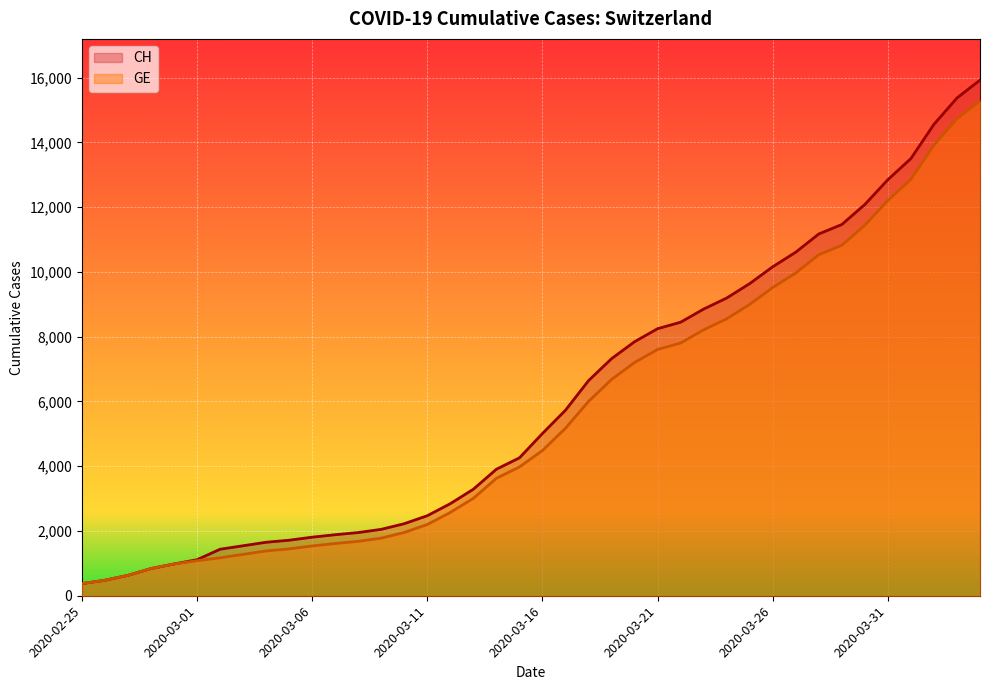

True or false: CH has more than 1 interior local peaks.

False